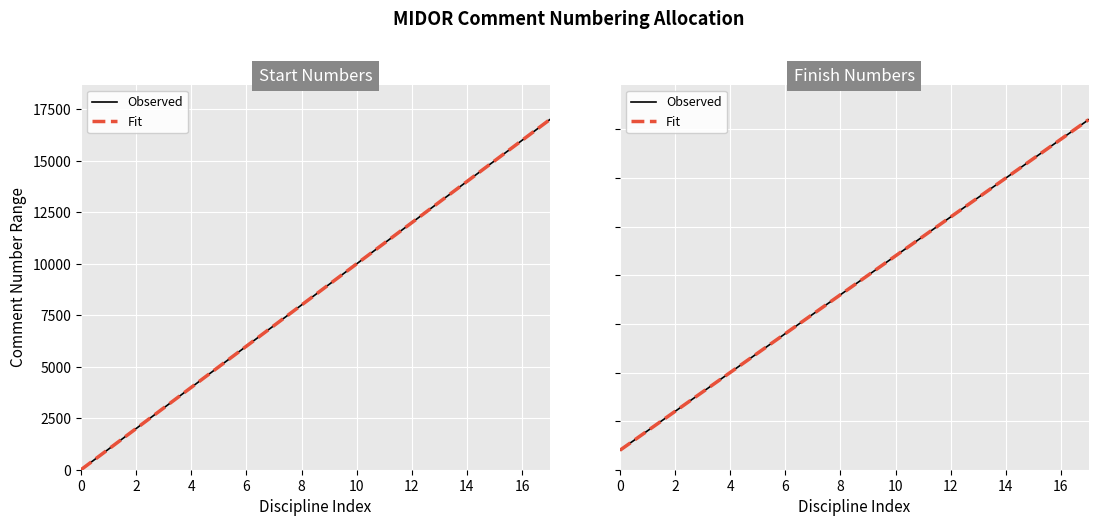

What is the minimum value for Observed?

1000.0